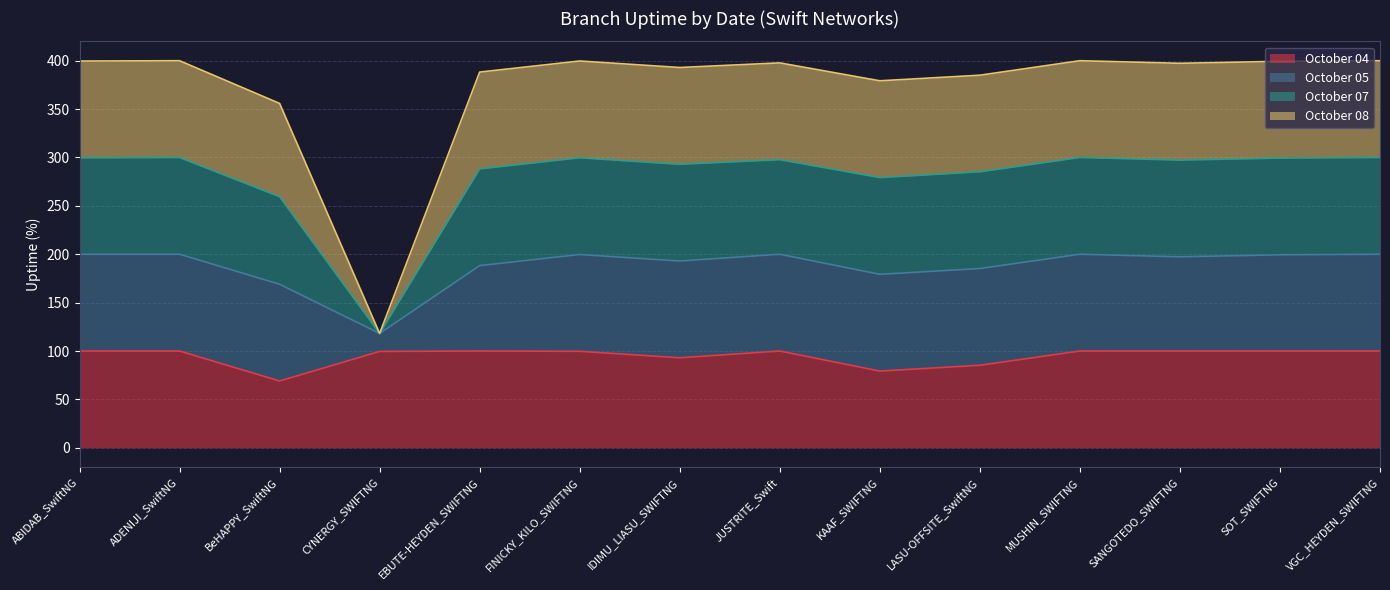

What is the spread (max minus min) of values at CYNERGY_SWIFTNG?

18.6